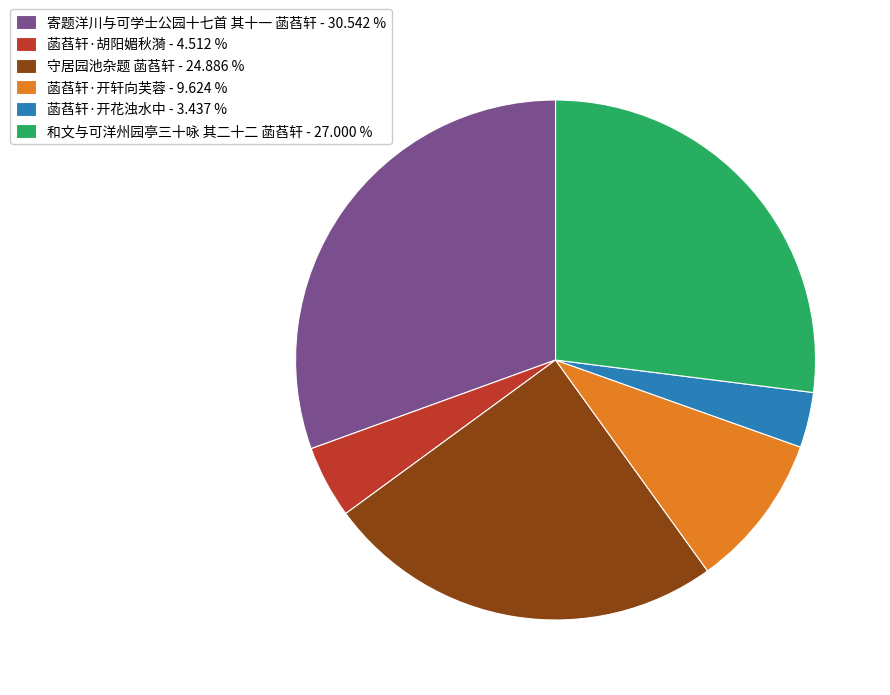

What is the largest slice in the pie chart?

寄题洋川与可学士公园十七首 其十一 菡萏轩